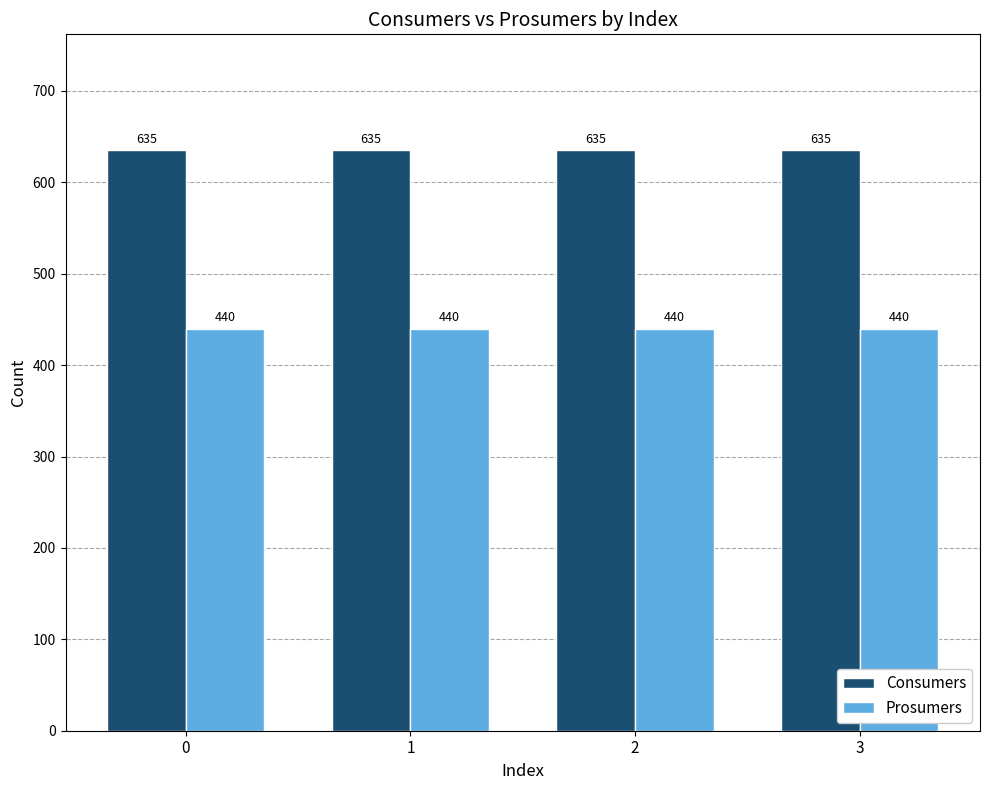

The value of Consumers at 1 is 407. True or false?

False